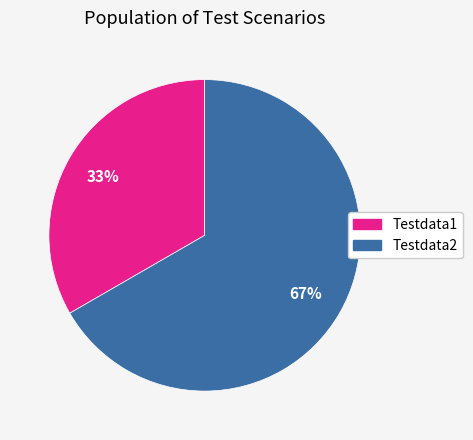

What percentage is the Testdata1 slice, to the nearest percent?

33%